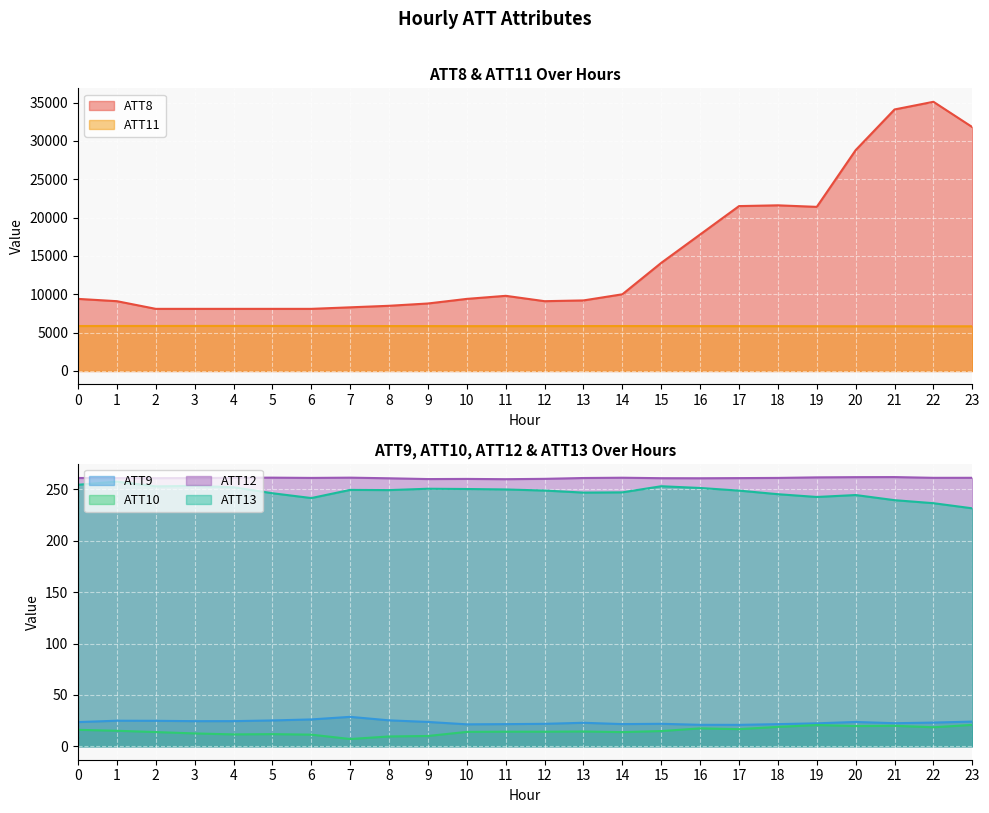

True or false: ATT12 has more than 0 points higher than both neighbors.

True